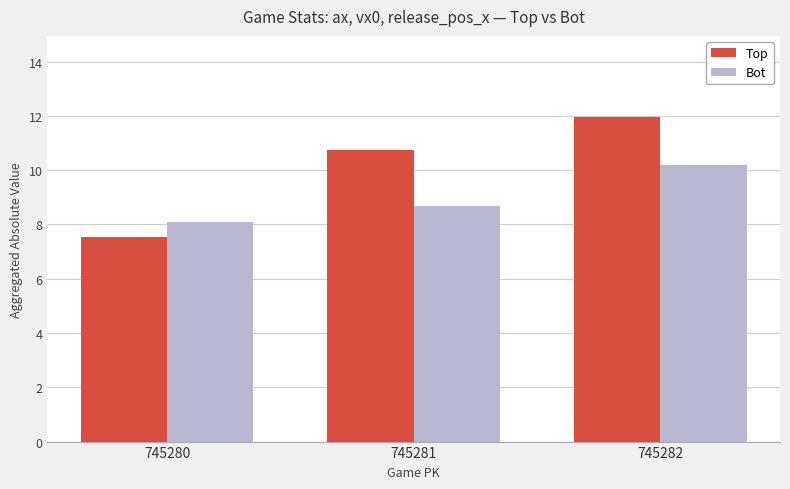

How many groups of bars are there?

3